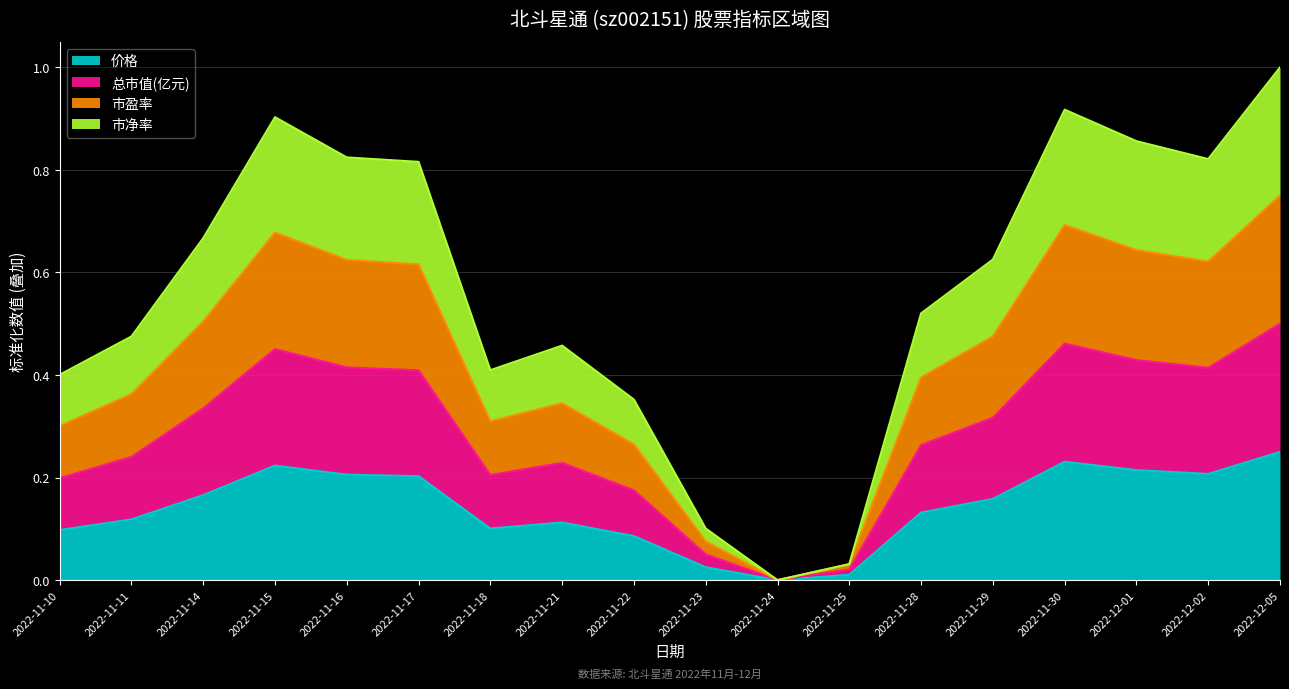

True or false: 市盈率 has more than 2 interior local peaks.

True